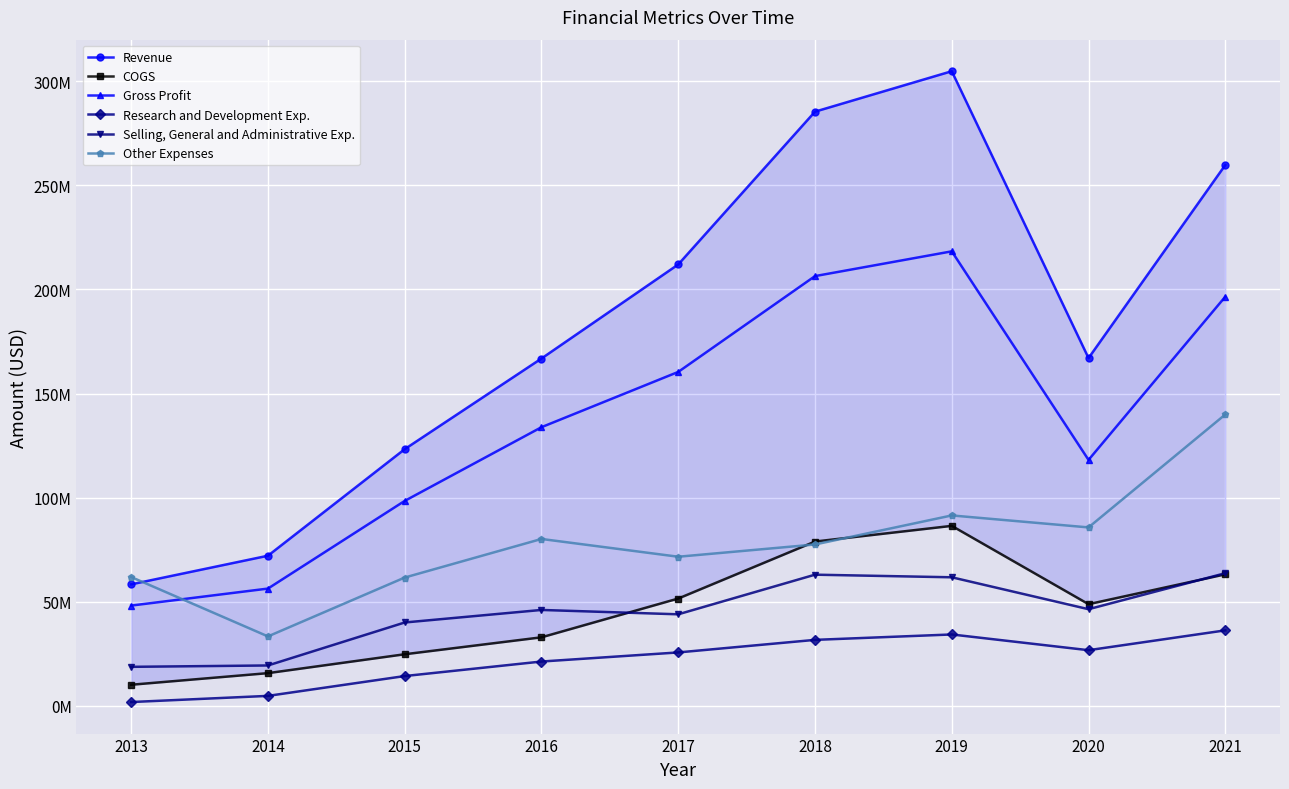

At how many categories does at least one series exceed 255299155?

3